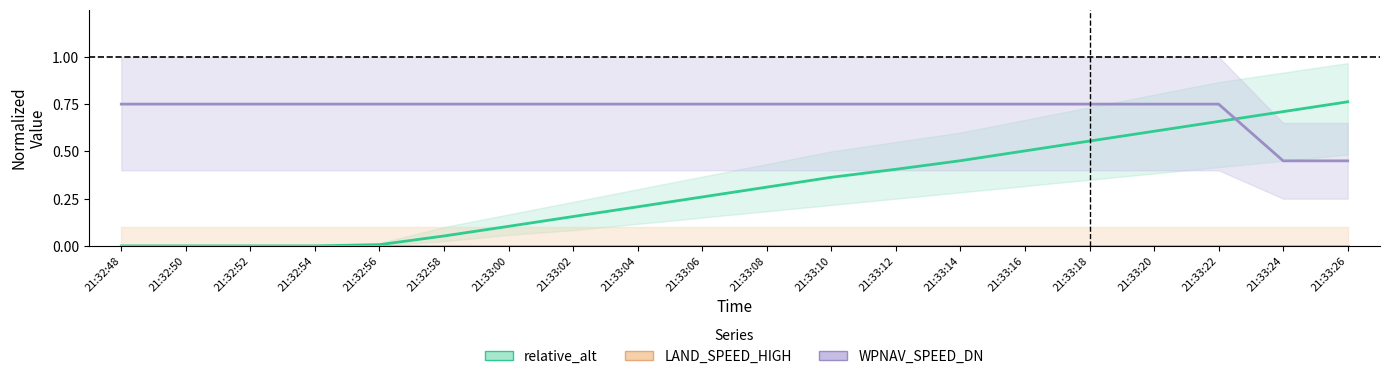

What is the label of the 18th point from the right?

21:32:52